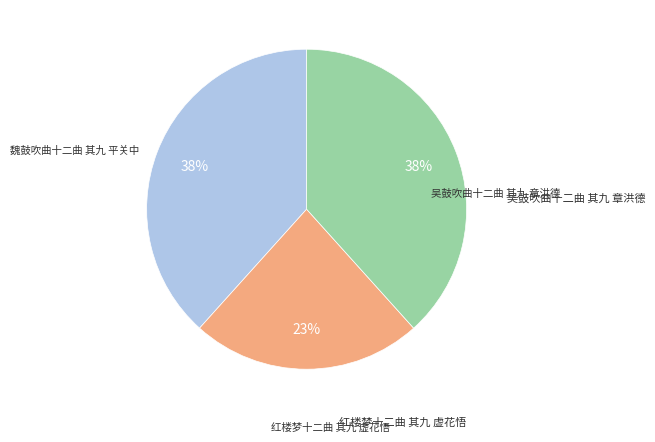

To the nearest percent, what is the difference between the largest and smallest slice percentages?

15%